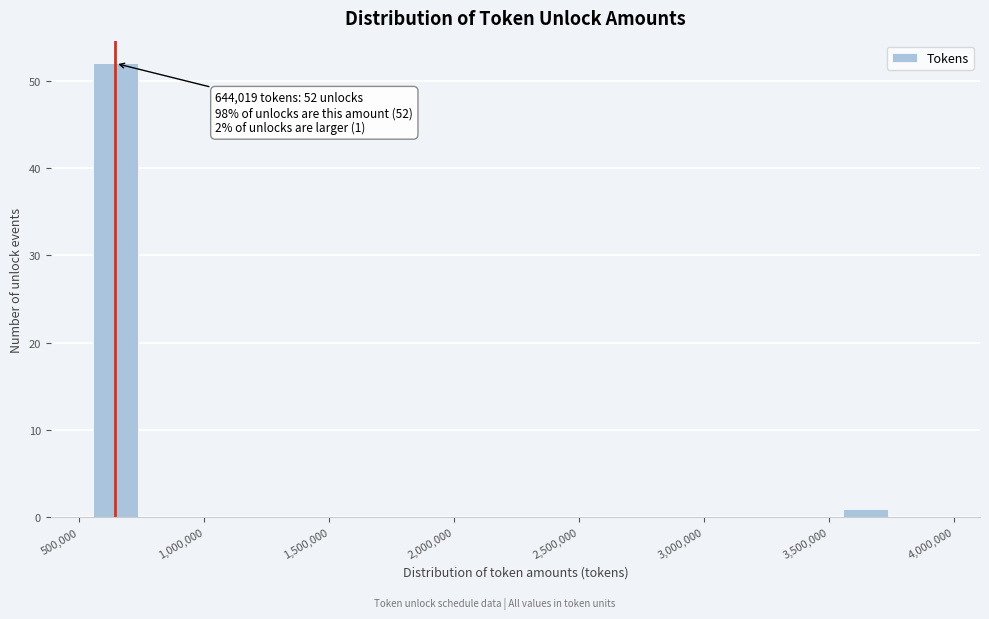

Which range on the x-axis has the tallest bar?

550000 to 750000